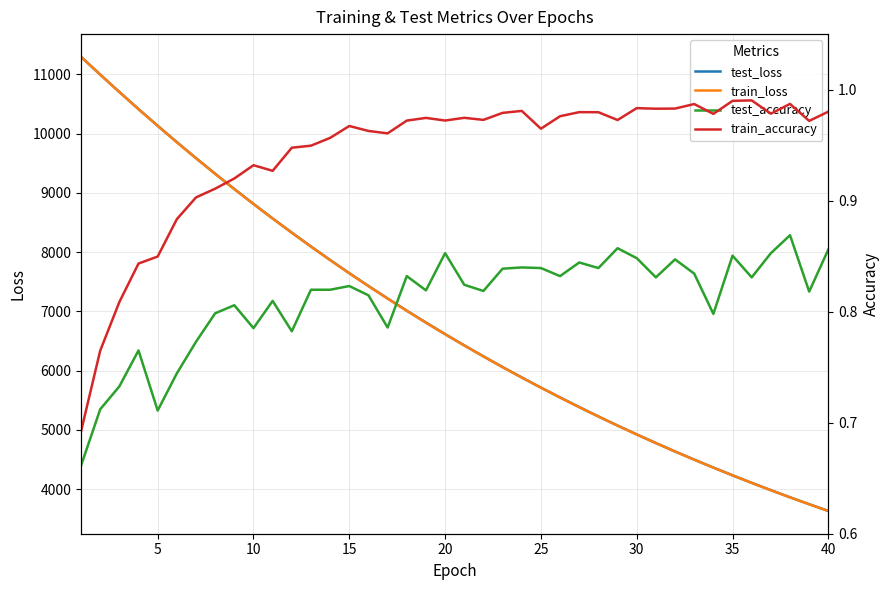

How many data points in train_loss are less than 6612?

20